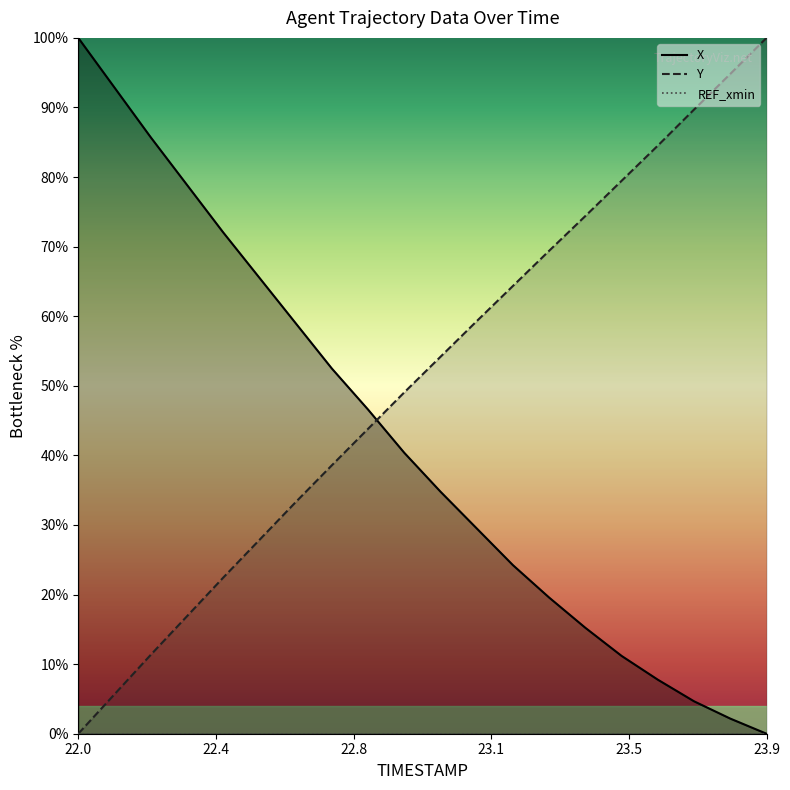

At 23.3, list the series in order from smallest to largest.

X, Y